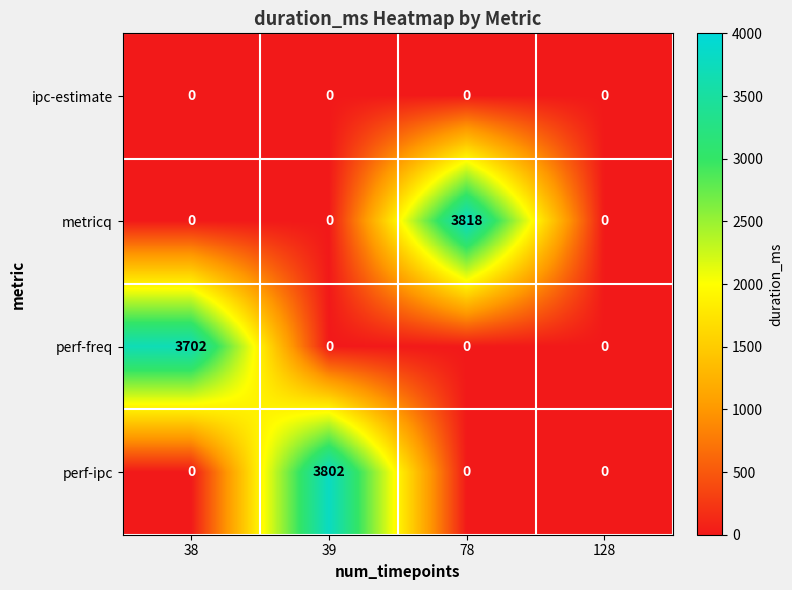

What is the greatest value displayed?

3818